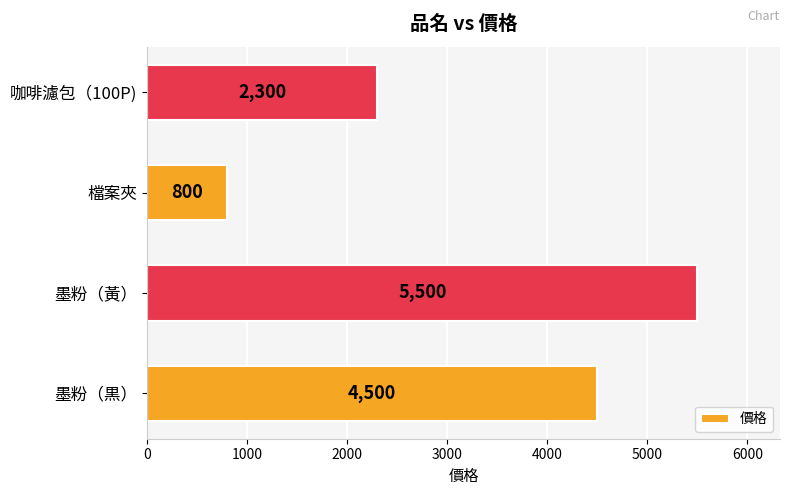

The chart shows a value of 2300 at 咖啡濾包（100P). True or false?

True